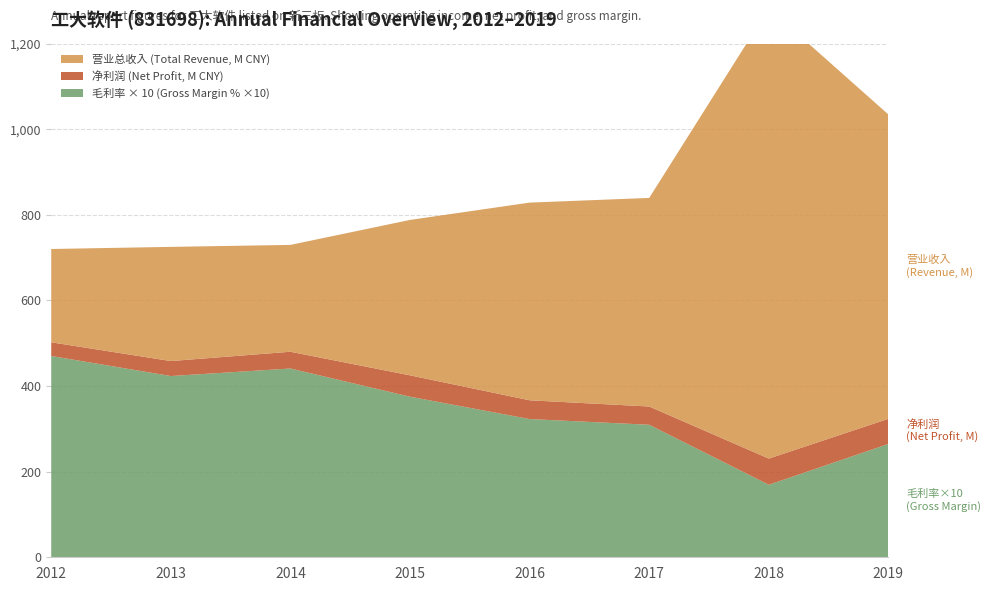

Reading right to left, what are all the values shown in this chart?

TOTAL_OPERATE_INCOME (hundreds of millions): 710945369.6	1051946477.9	487272166.6	461828192.1	363036804.4	249607396.4	266743221.3	217963993.7
PARENT_NETPROFIT (millions): 58755181.4	61103196.5	42634054.9	43827504.2	49930202.9	39143217.0	35005128.9	31987832.5
XSMLL (gross margin %): 26.5	16.9	31.0	32.3	37.5	44.1	42.3	47.0